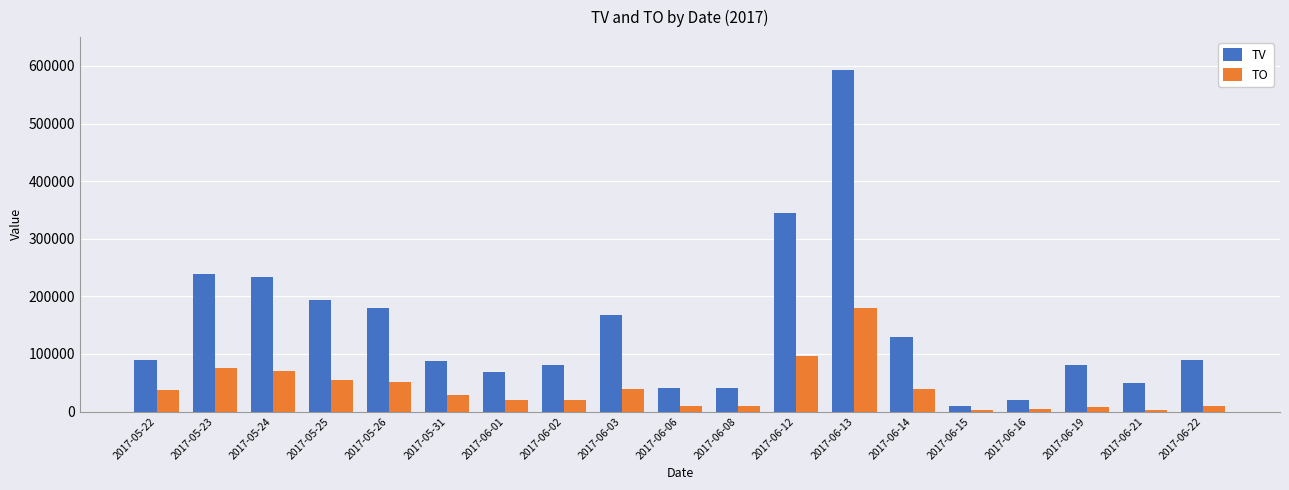

Is it true that TV equals 90000 at 2017-06-22?

True